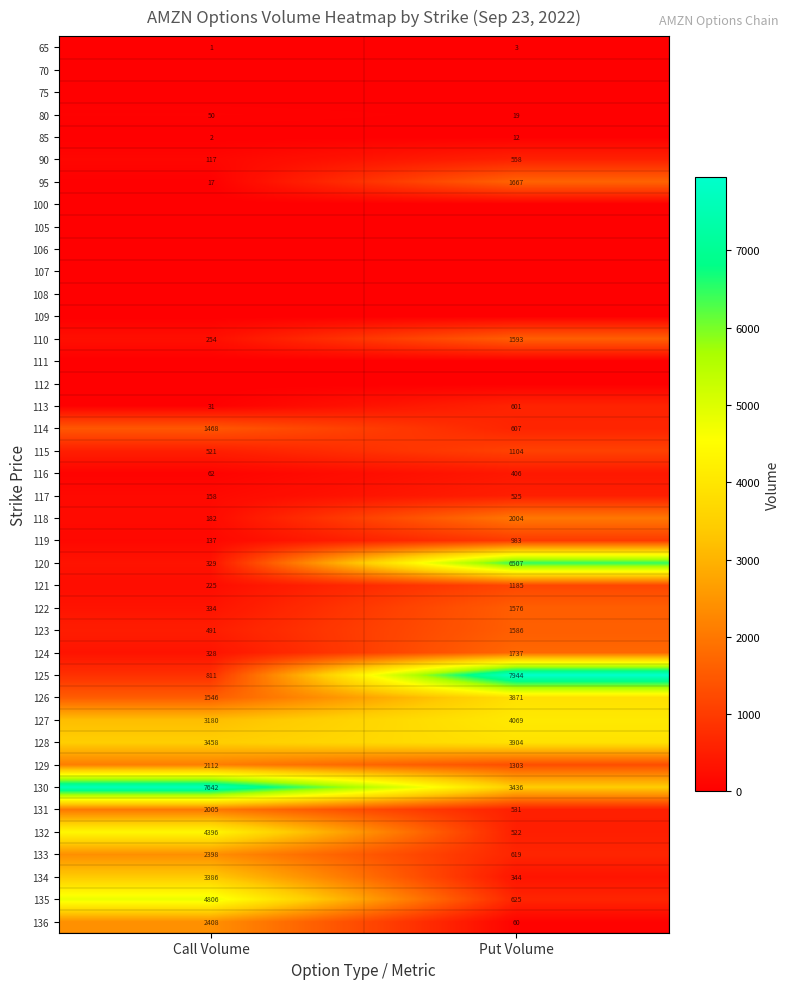

What value does the 80 series have at Put Volume, to the nearest 10?

20